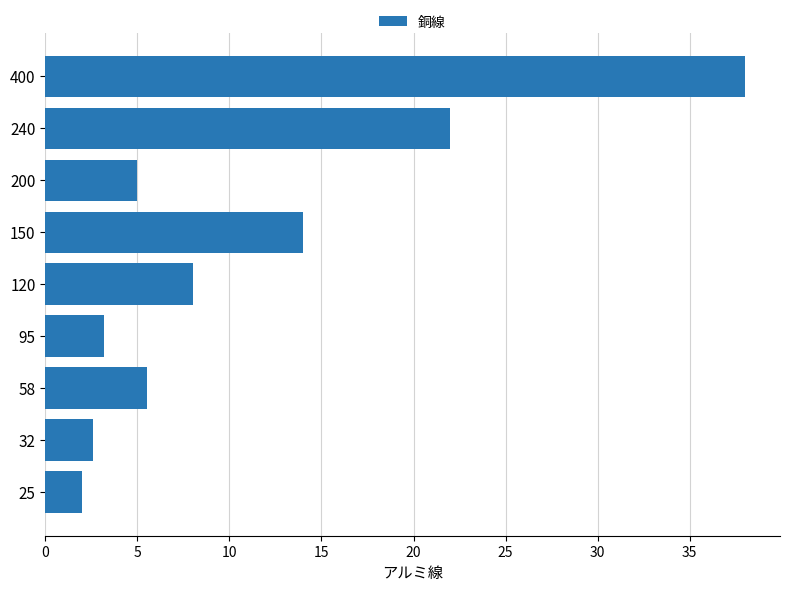

Count the number of categories in the chart.

9